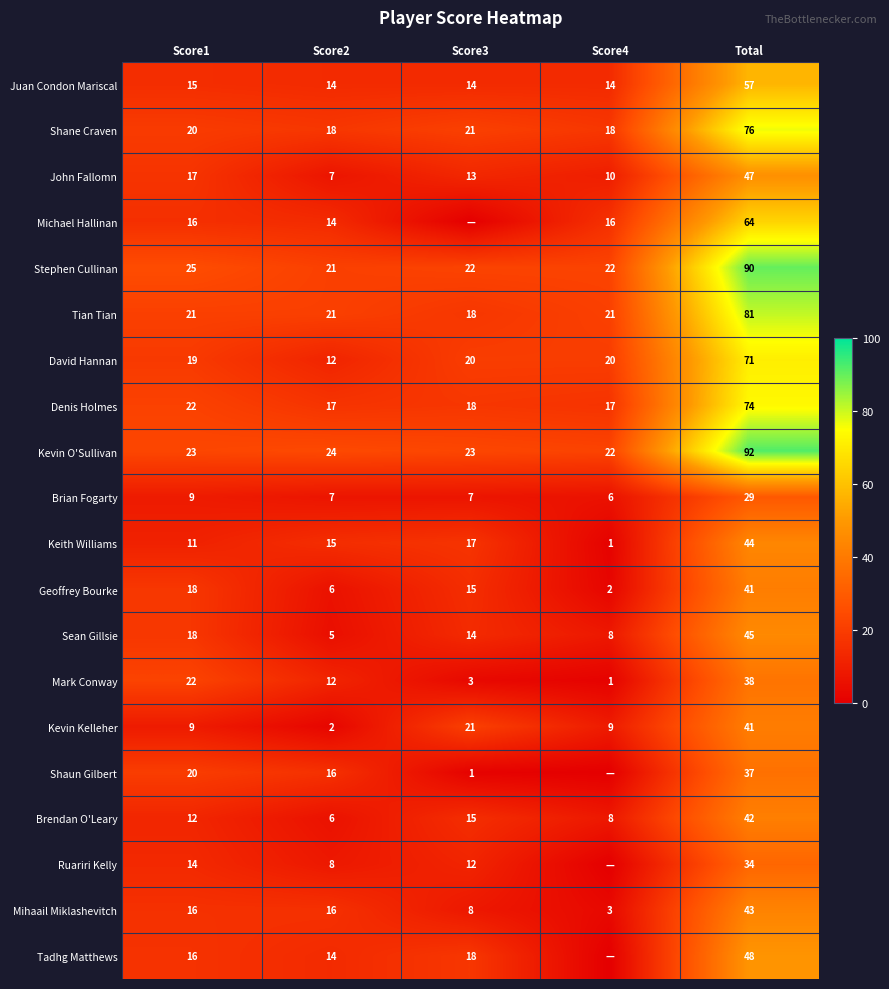

Is the value of Mihaail Miklashevitch at Score2 greater than the value of Sean Gillsie at Score4?

Yes